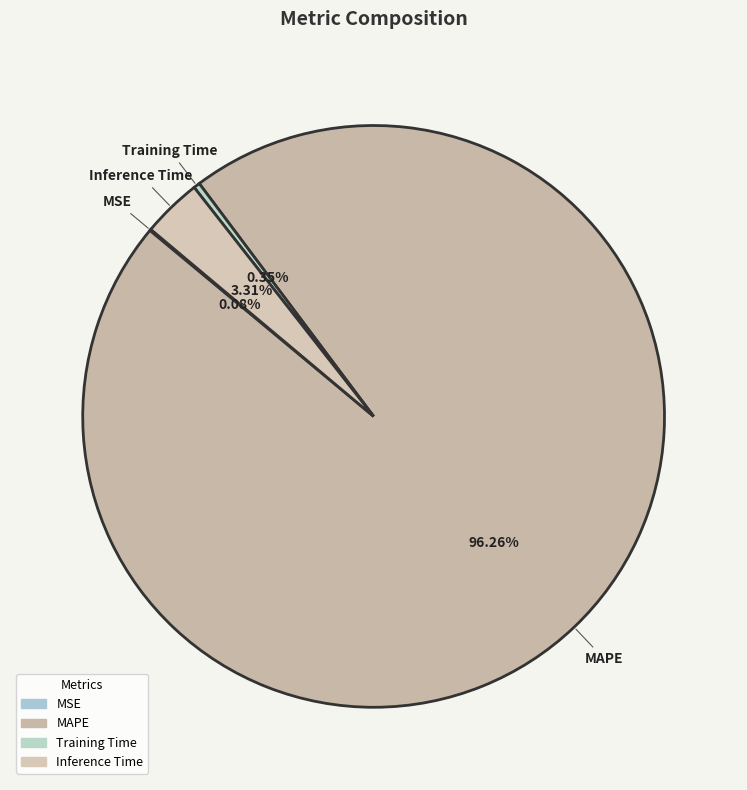

To the nearest percent, what is the difference between the largest and smallest slice percentages?

96%